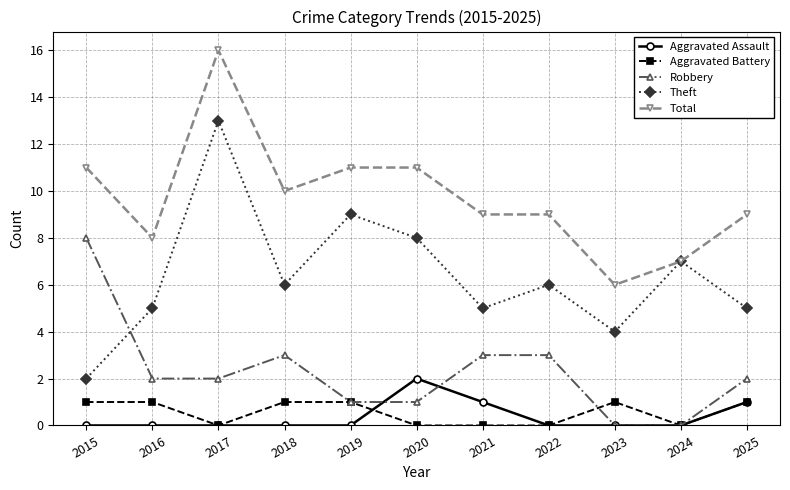

True or false: Total and Aggravated Assault intersect in this chart.

False